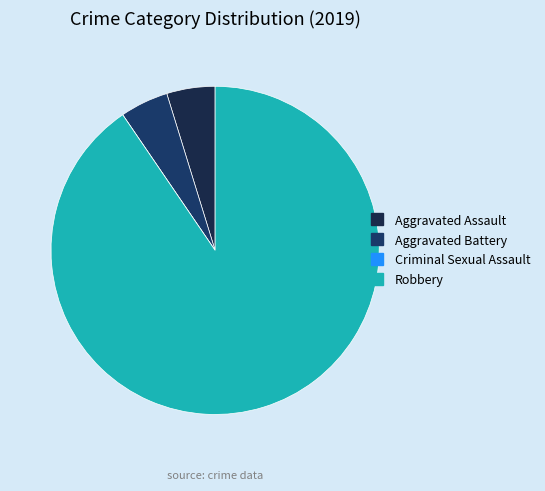

How many slices are in this pie chart?

4